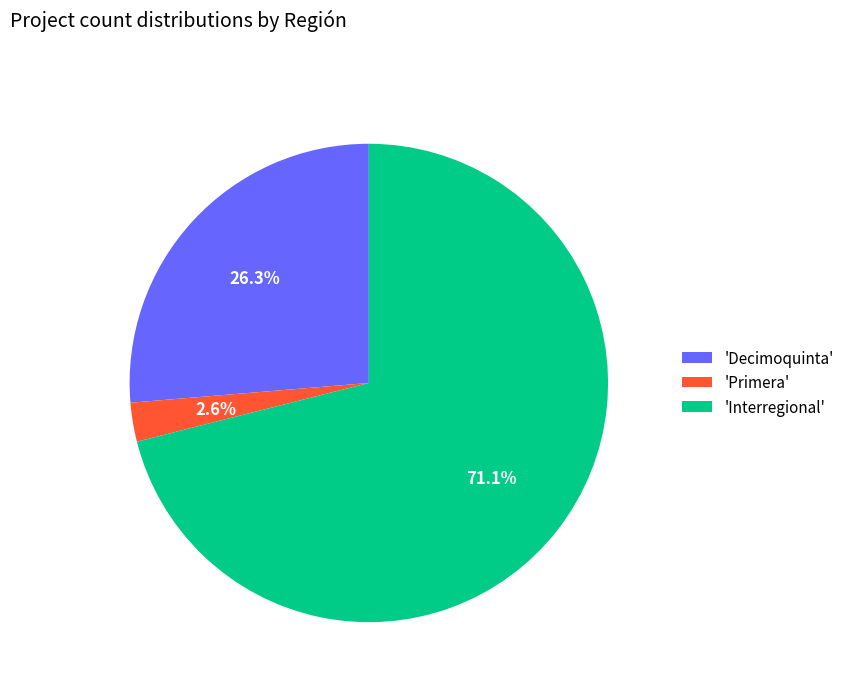

Approximately how many times larger is the value at 'Interregional' compared to 'Decimoquinta'?

2.7